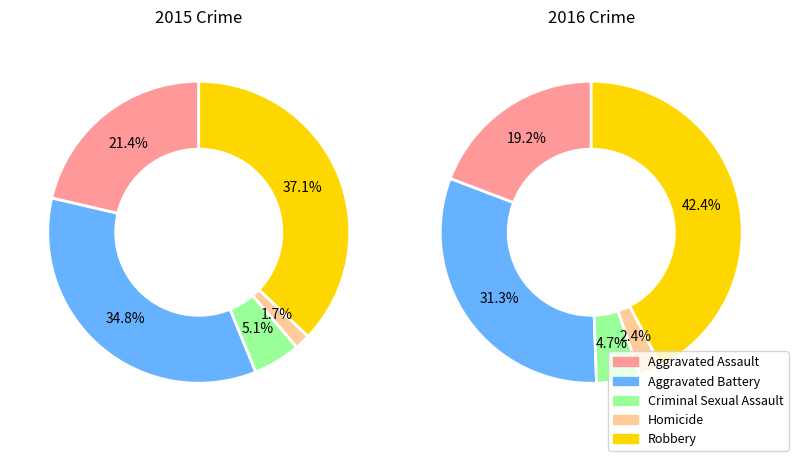

What percentage is the Criminal Sexual Assault slice, to the nearest percent?

5%